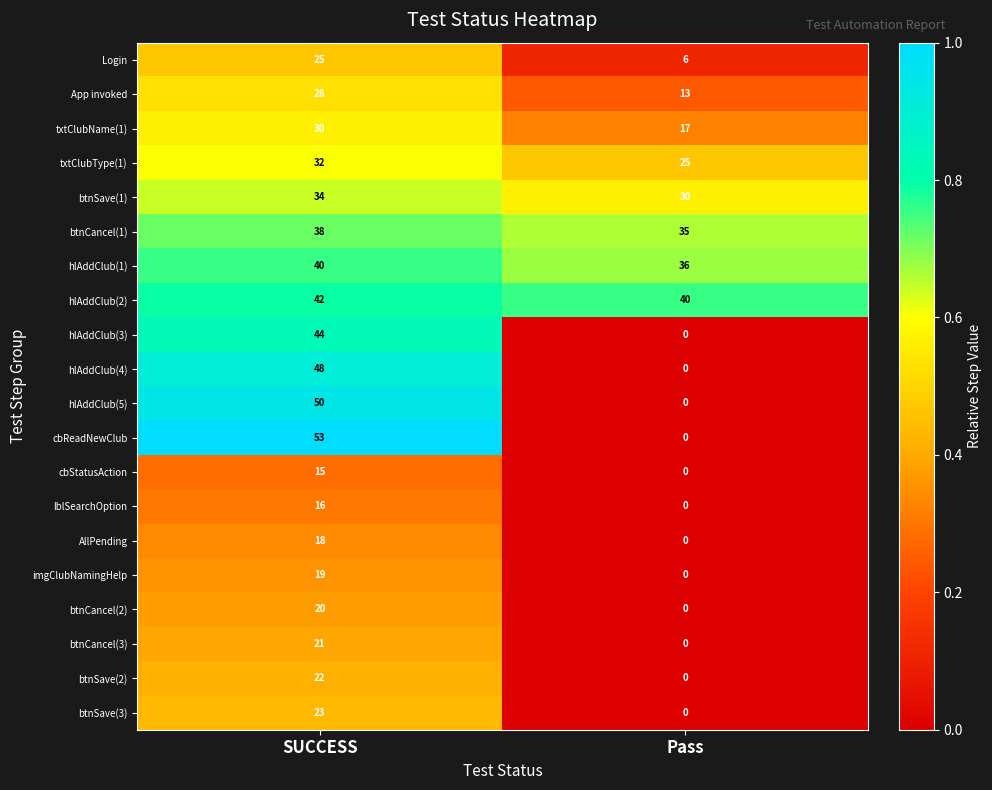

List the labels in order of cbReadNewClub value, largest first.

SUCCESS, Pass